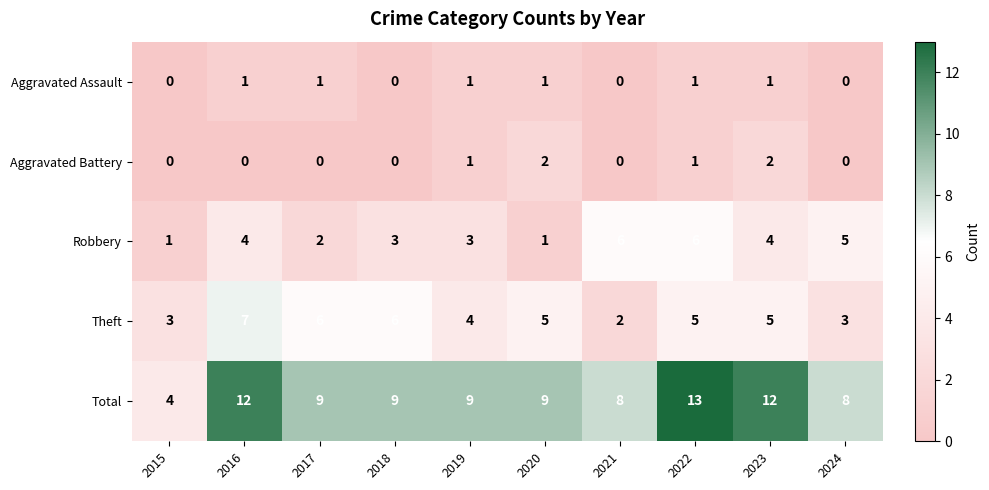

Where is Theft nearest to the value 4?

2019